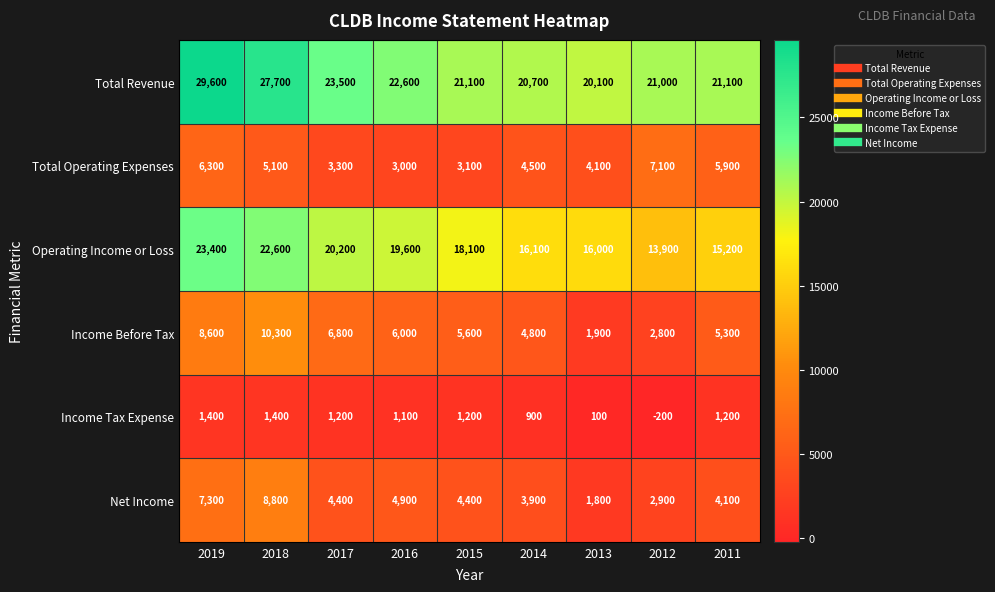

Is it true that Total Revenue equals 22600 at 2016?

True